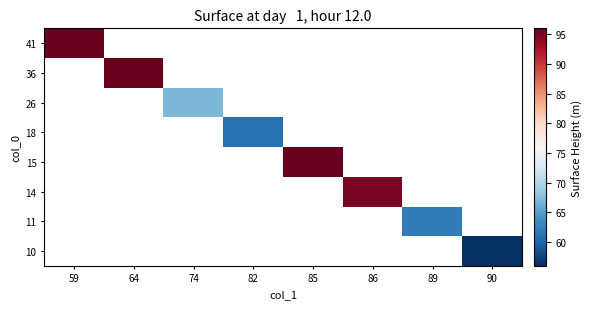

What is the maximum value shown in the chart?

96.0